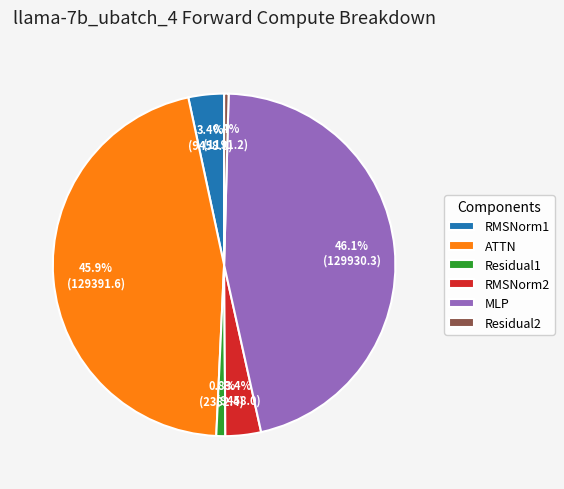

What is the total percentage of RMSNorm2 and MLP?

49.5%